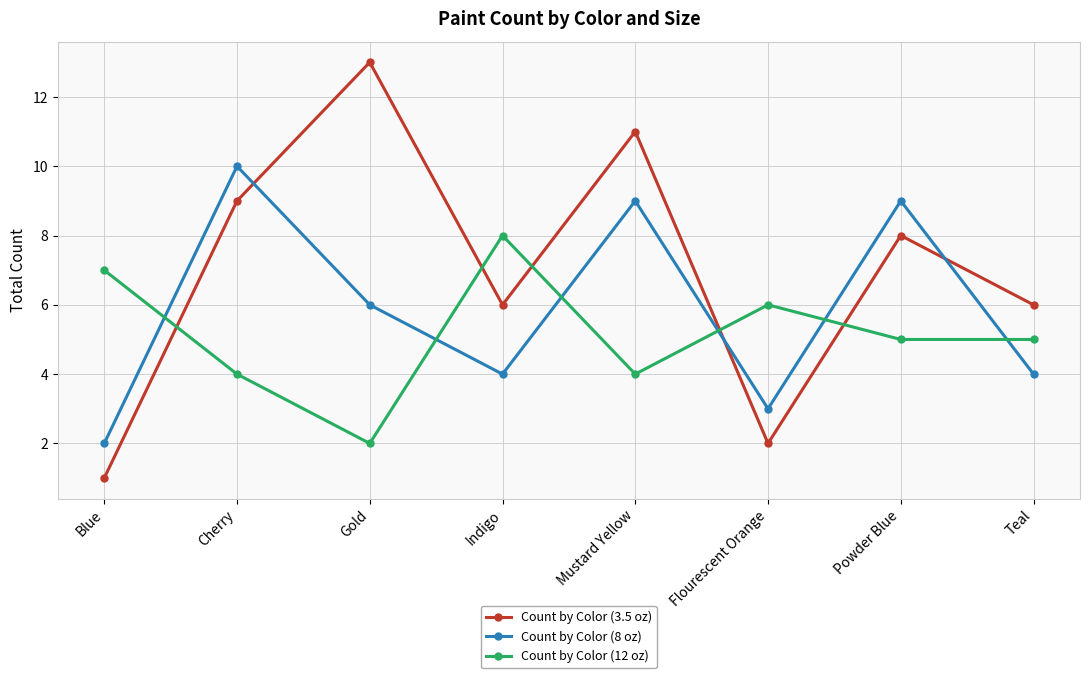

List the series in order of their overall mean, lowest first.

Count by Color (12 oz), Count by Color (8 oz), Count by Color (3.5 oz)